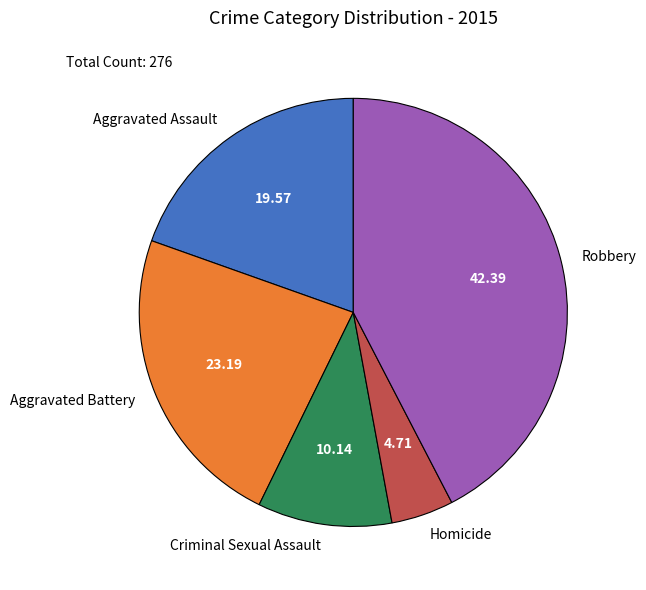

Rank the categories by value from highest to lowest.

Robbery, Aggravated Battery, Aggravated Assault, Criminal Sexual Assault, Homicide